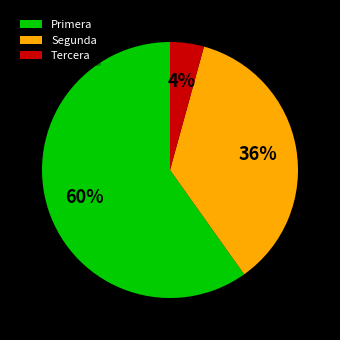

Which slice is the smallest?

Tercera